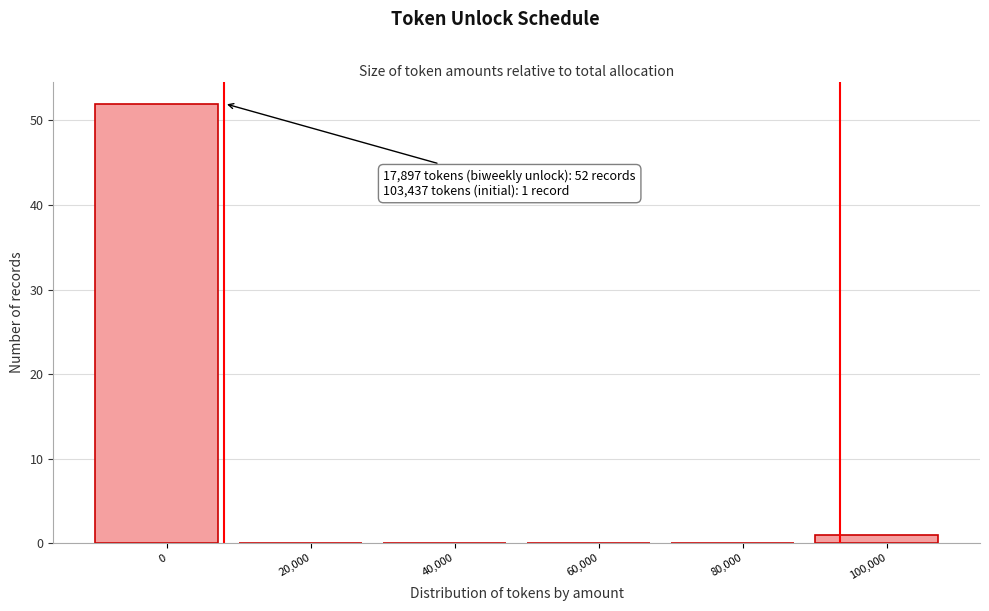

Reading right to left, list all the values displayed in this chart.

100,000=1	80,000=0	60,000=0	40,000=0	20,000=0	0=52